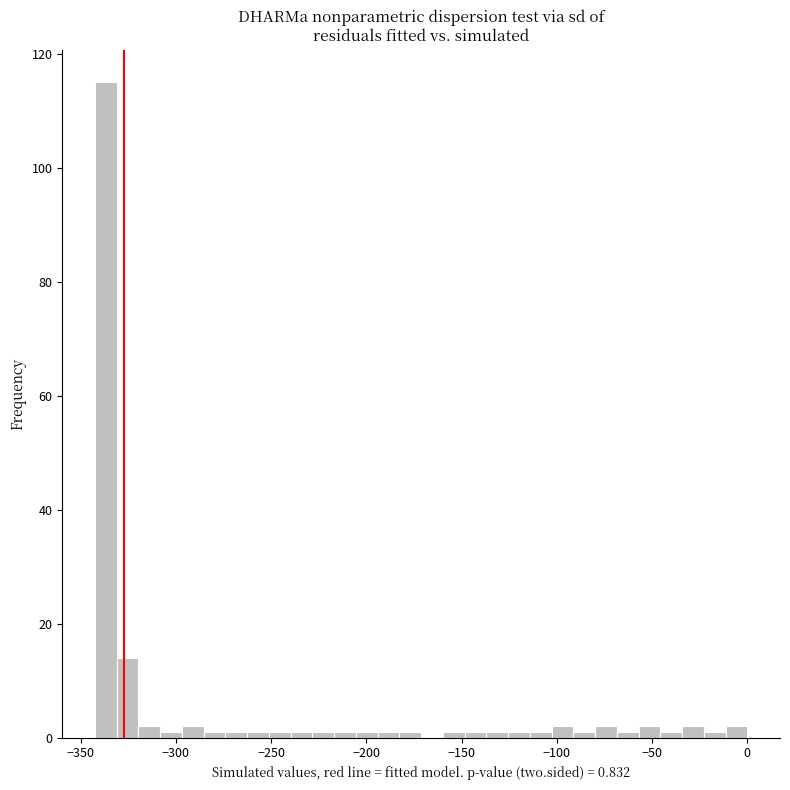

Read against the x-axis, roughly where is the centre of the tallest bar?

-335